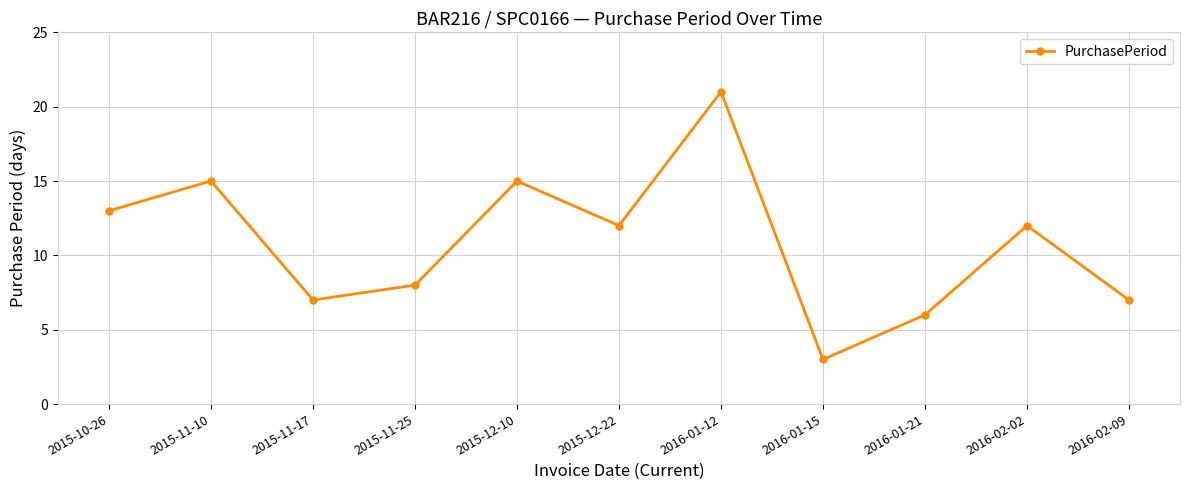

What is the maximum value shown in the chart?

21